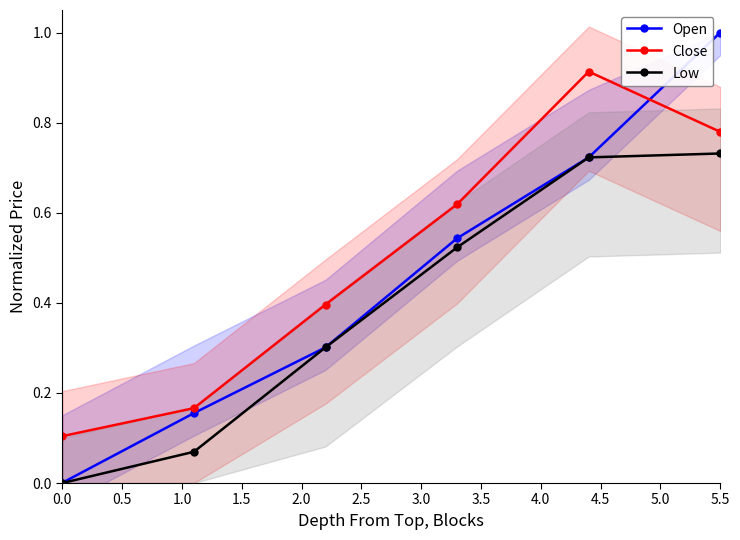

How many distinct data groups are displayed?

3